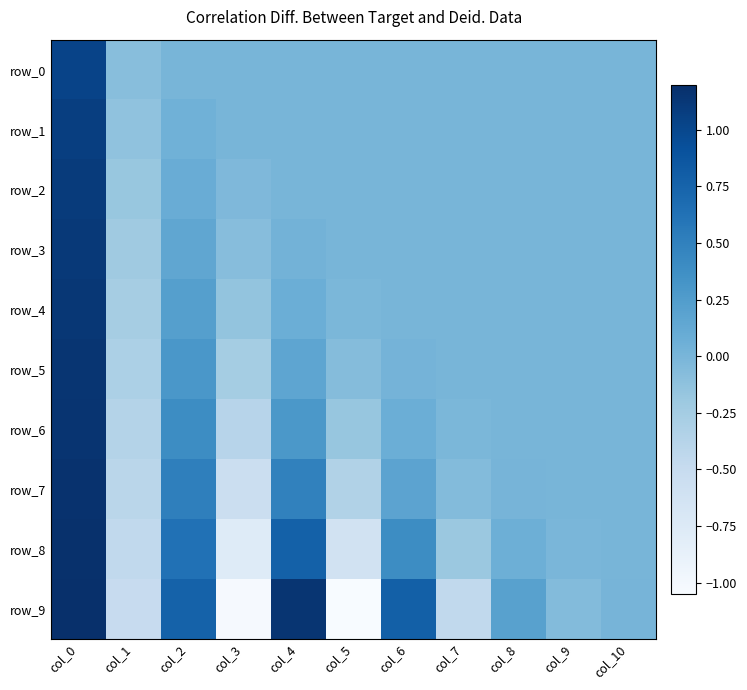

True or false: row_9 has a value of -0.5 at col_7.

True